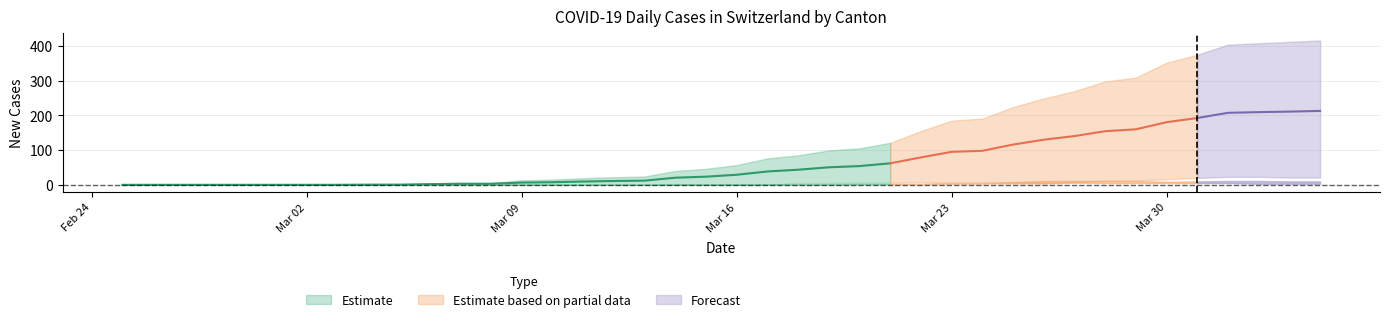

At how many categories does at least one series exceed 377?

4